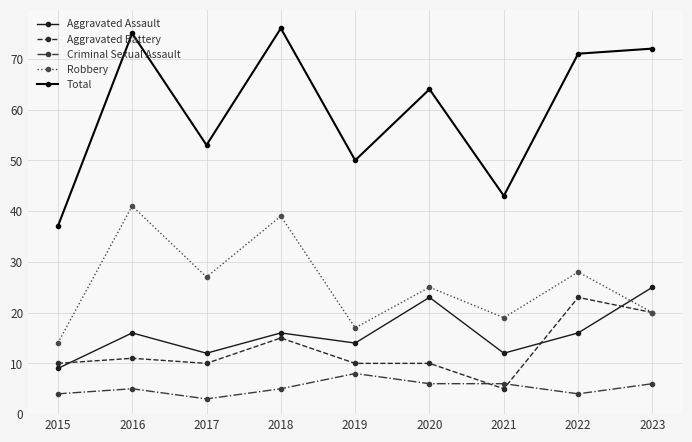

Which series has the widest spread of values?

Total